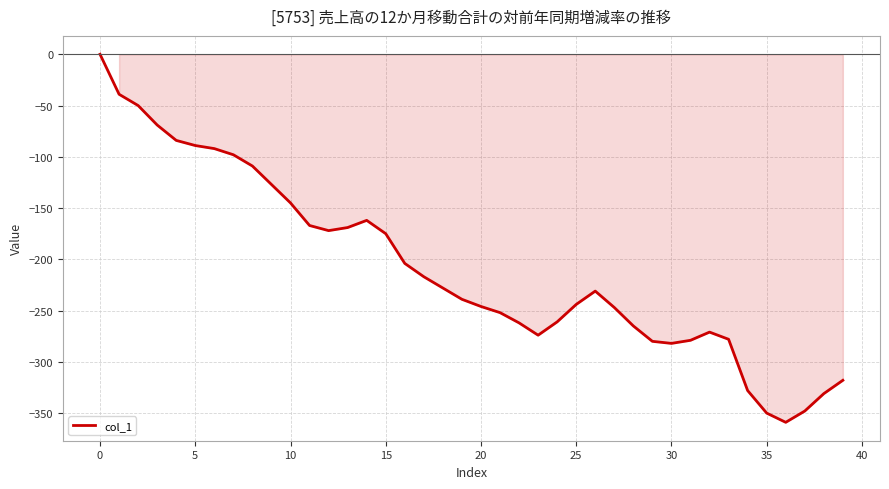

What is the difference between the maximum and second lowest values?

350